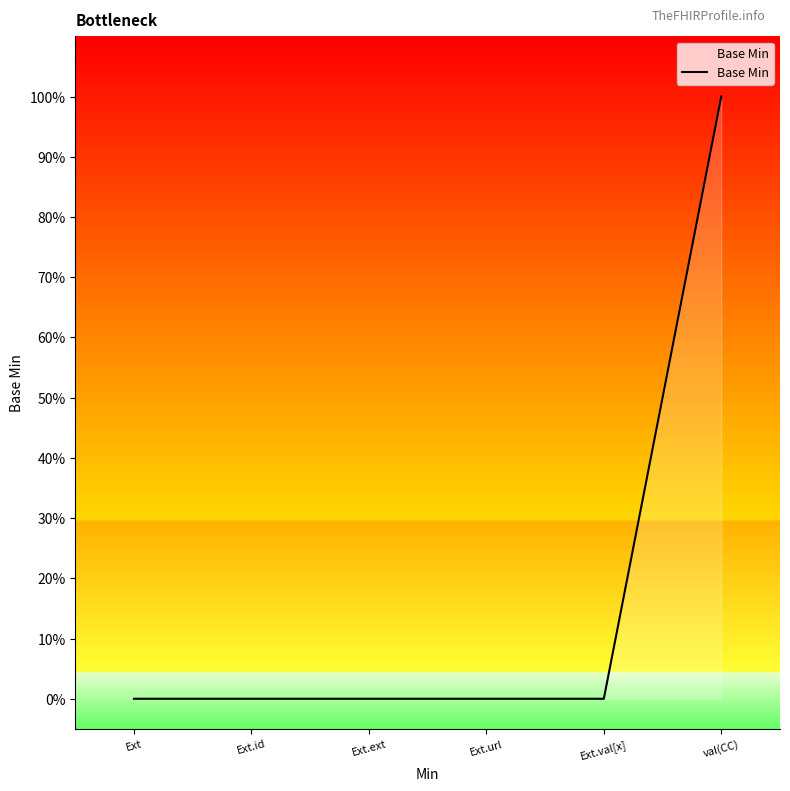

How many lines are shown in the chart?

1